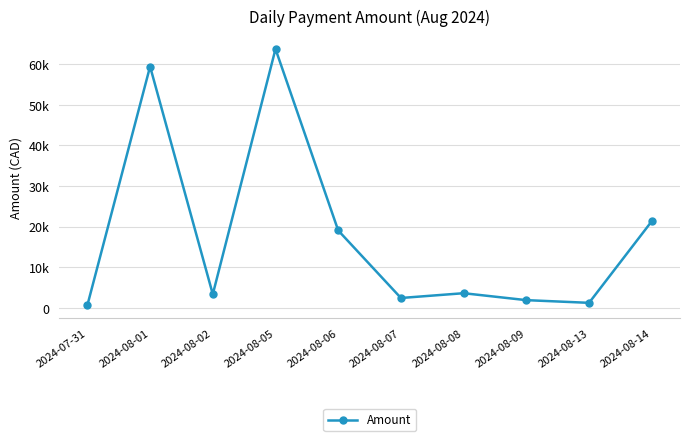

What is the average value?

17641.2